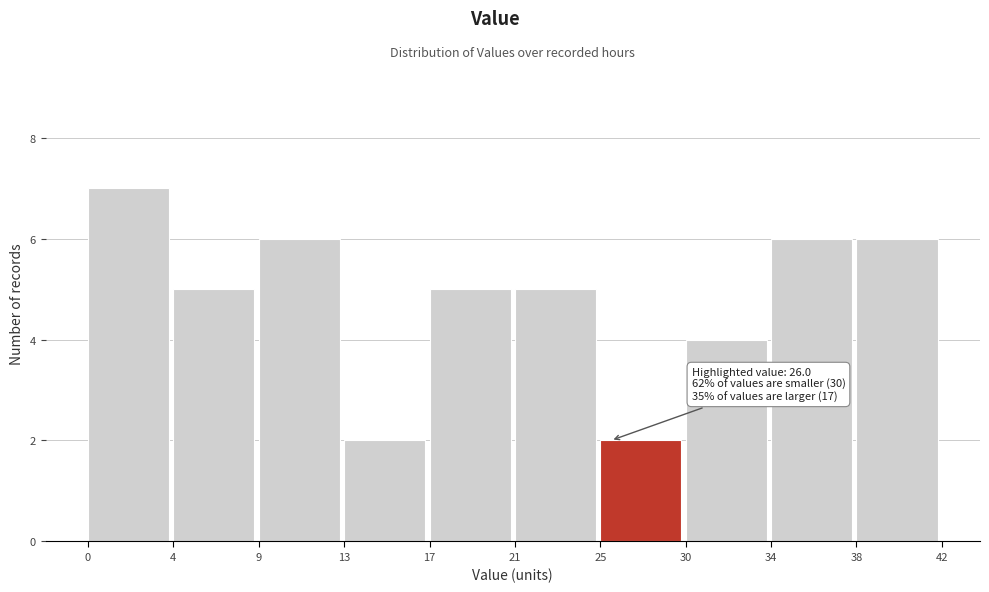

Reading right to left, transcribe all the data shown in this chart.

38=6	34=6	30=4	25=2	21=5	17=5	13=2	9=6	4=5	0=7